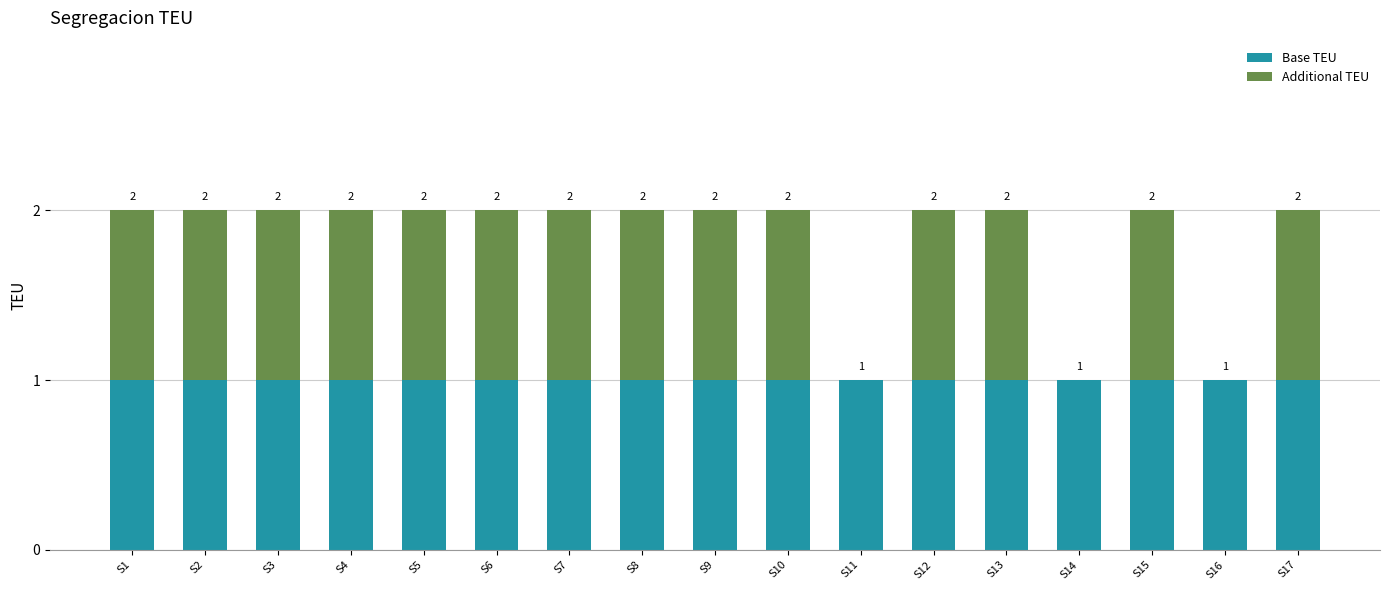

Rank the categories by Additional TEU value from highest to lowest.

S1, S2, S3, S4, S5, S6, S7, S8, S9, S10, S12, S13, S15, S17, S11, S14, S16